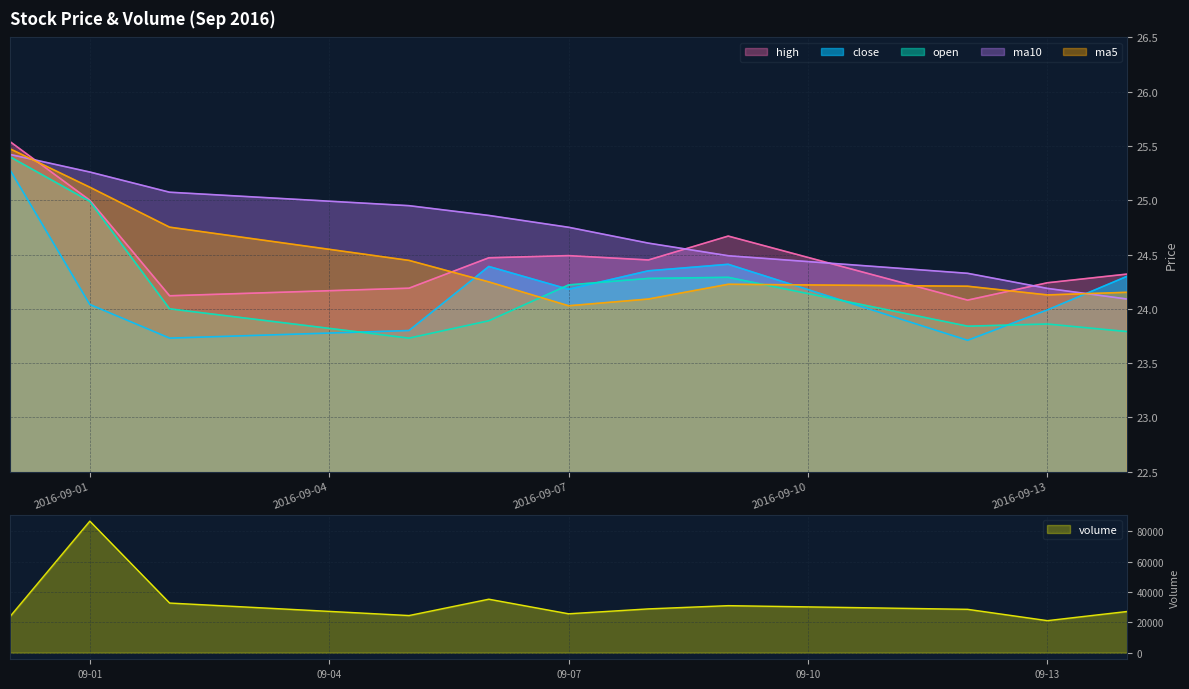

Reading left to right, transcribe all the data shown in this chart.

close: 25.3	24.0	23.7	23.8	24.4	24.2	24.4	24.4	23.7	24.0	24.3
open: 25.4	25.0	24.0	23.7	23.9	24.2	24.3	24.3	23.8	23.9	23.8
high: 25.5	25.0	24.1	24.2	24.5	24.5	24.4	24.7	24.1	24.2	24.3
ma5: 25.5	25.1	24.8	24.4	24.2	24.0	24.1	24.2	24.2	24.1	24.2
ma10: 25.4	25.3	25.1	24.9	24.9	24.8	24.6	24.5	24.3	24.2	24.1
volume: 23844.4	86656.8	32720.8	24484.2	35249.6	25643.6	28870.9	30993.8	28582.9	21127.4	27163.7